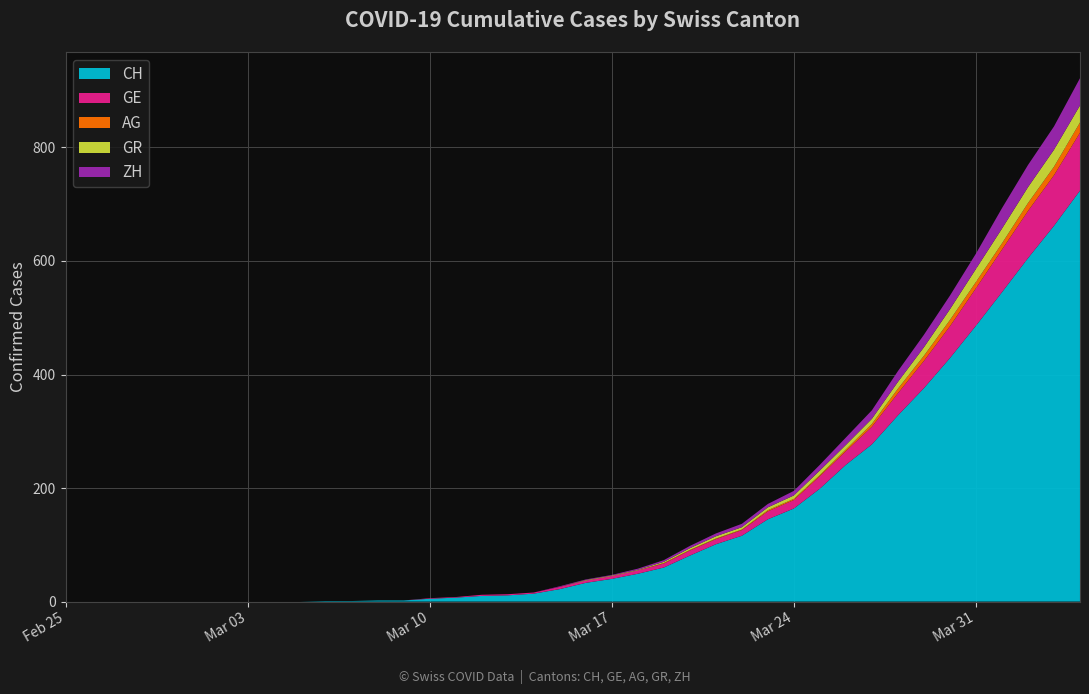

Reading left to right, what are all the values shown in this chart?

CH: 0=0	1=0	2=0	3=0	4=0	5=0	6=0	7=0	8=0	9=0	10=1	11=1	12=2	13=2	14=5	15=7	16=10	17=11	18=14	19=22	20=33	21=40	22=49	23=60	24=81	25=101	26=116	27=145	28=164	29=199	30=241	31=277	32=328	33=376	34=429	35=486	36=545	37=605	38=662	39=724
GE: 0=0	1=0	2=0	3=0	4=0	5=0	6=0	7=0	8=0	9=0	10=0	11=0	12=0	13=0	14=1	15=1	16=2	17=2	18=2	19=4	20=4	21=5	22=6	23=7	24=9	25=9	26=10	27=14	28=15	29=22	30=24	31=31	32=39	33=48	34=56	35=66	36=75	37=83	38=89	39=102
AG: 0=0	1=0	2=0	3=0	4=0	5=0	6=0	7=0	8=0	9=0	10=0	11=0	12=0	13=0	14=0	15=0	16=0	17=0	18=0	19=0	20=0	21=0	22=0	23=1	24=1	25=1	26=1	27=2	28=2	29=2	30=3	31=5	32=8	33=9	34=11	35=11	36=11	37=14	38=15	39=18
GR: 0=0	1=0	2=0	3=0	4=0	5=0	6=0	7=0	8=0	9=0	10=0	11=0	12=0	13=0	14=0	15=0	16=0	17=0	18=0	19=0	20=1	21=1	22=1	23=2	24=3	25=4	26=4	27=5	28=6	29=8	30=8	31=9	32=12	33=15	34=19	35=23	36=26	37=28	38=30	39=30
ZH: 0=0	1=0	2=0	3=0	4=0	5=0	6=0	7=0	8=0	9=0	10=0	11=0	12=0	13=0	14=0	15=0	16=0	17=0	18=0	19=1	20=1	21=1	22=2	23=3	24=4	25=5	26=6	27=6	28=8	29=10	30=13	31=15	32=19	33=22	34=24	35=27	36=36	37=39	38=41	39=48